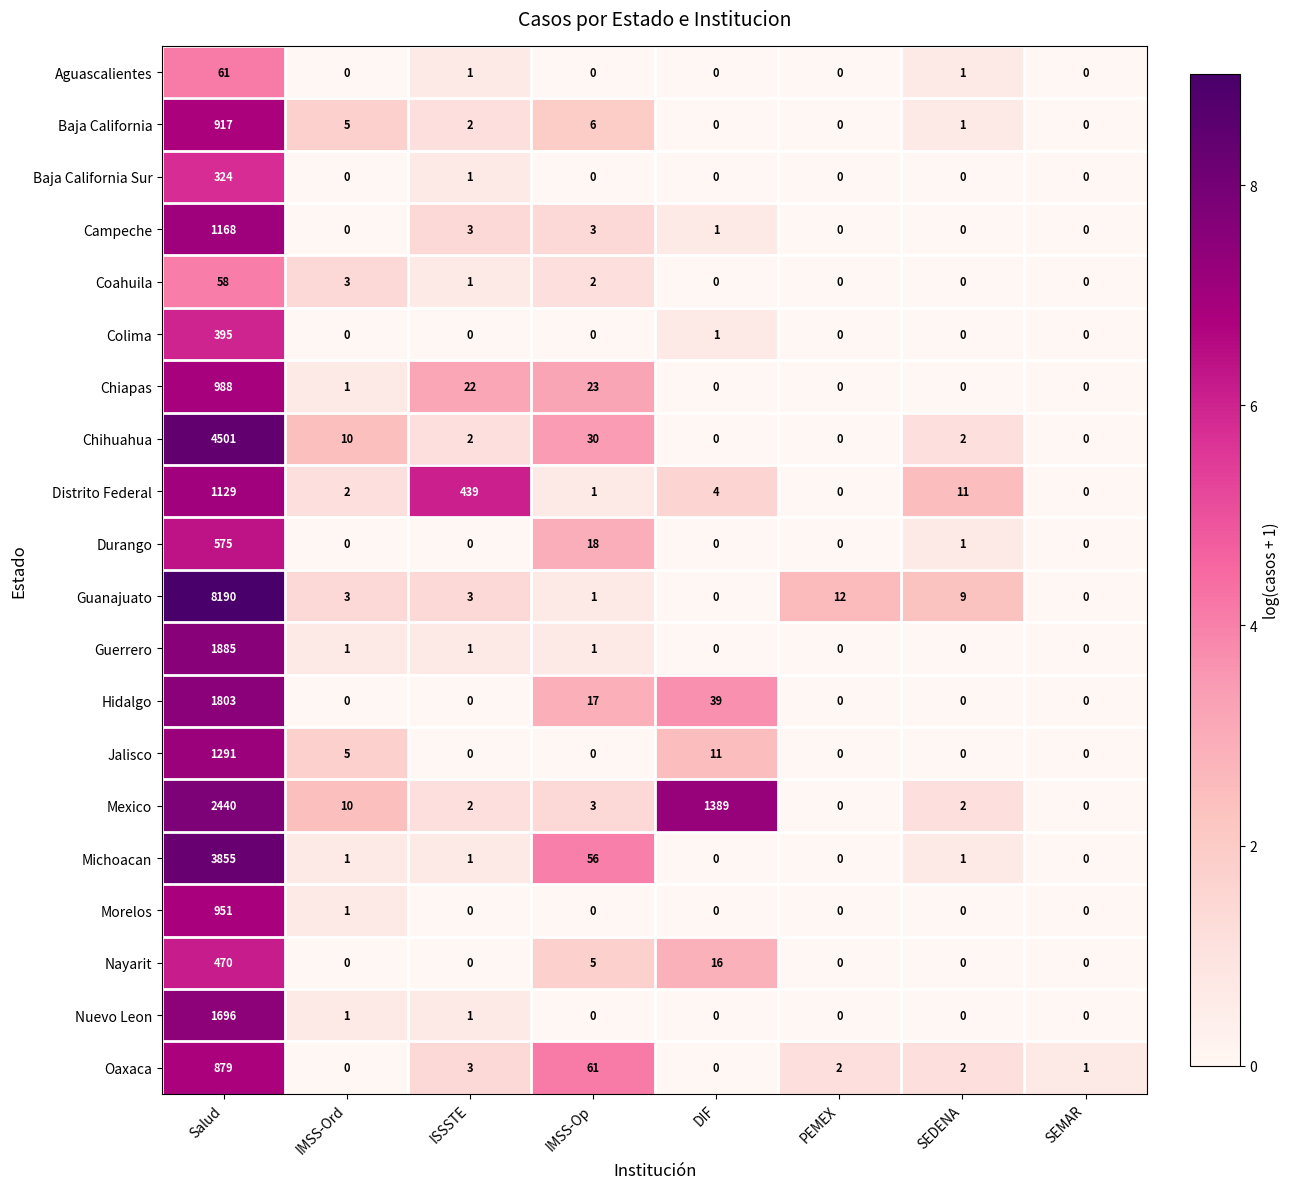

Rank the series by their maximum value, from lowest to highest.

Coahuila, Aguascalientes, Baja California Sur, Colima, Nayarit, Durango, Oaxaca, Baja California, Morelos, Chiapas, Distrito Federal, Campeche, Jalisco, Nuevo Leon, Hidalgo, Guerrero, Mexico, Michoacan, Chihuahua, Guanajuato